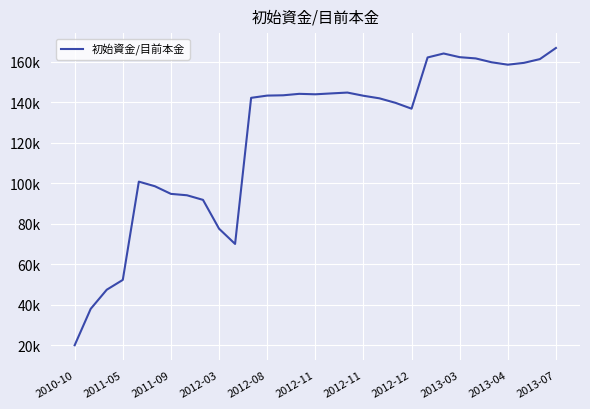

Does the chart have visible grid lines?

Yes